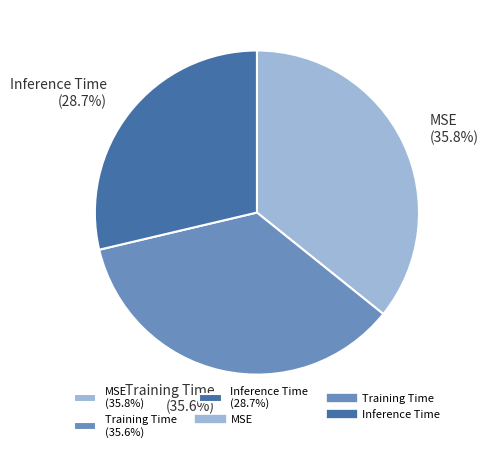

What percentage do Inference Time and Training Time together represent?

64.2%